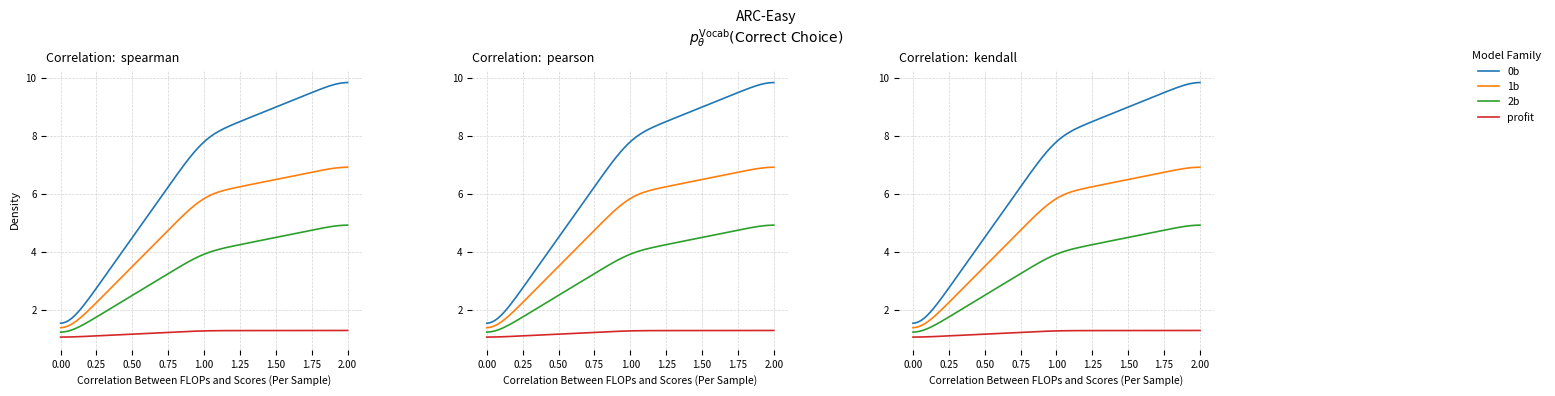

What is the value of the 1b point at the 3rd from the left?

7.0